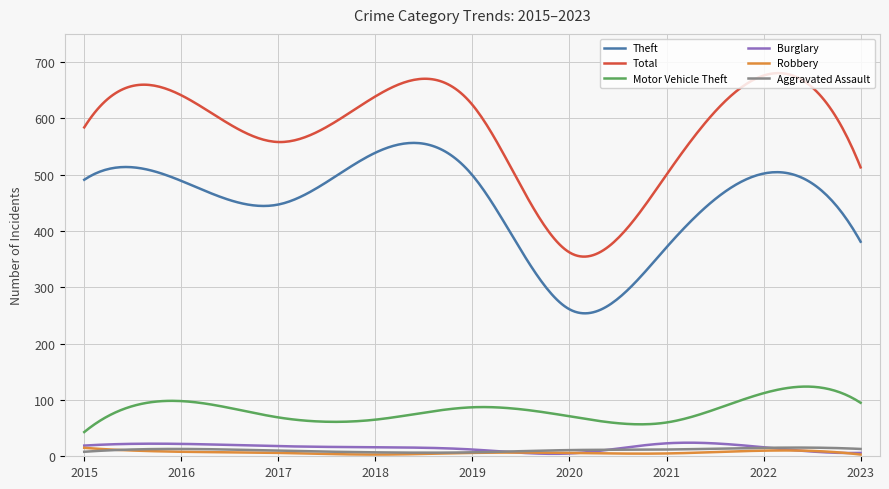

Which series has the widest spread of values?

Total